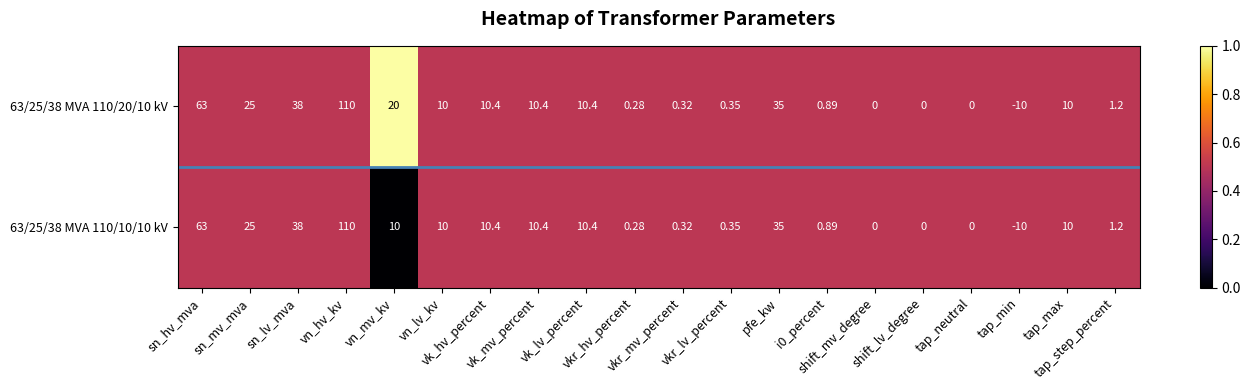

Which label corresponds to the smallest value in the chart?

tap_min